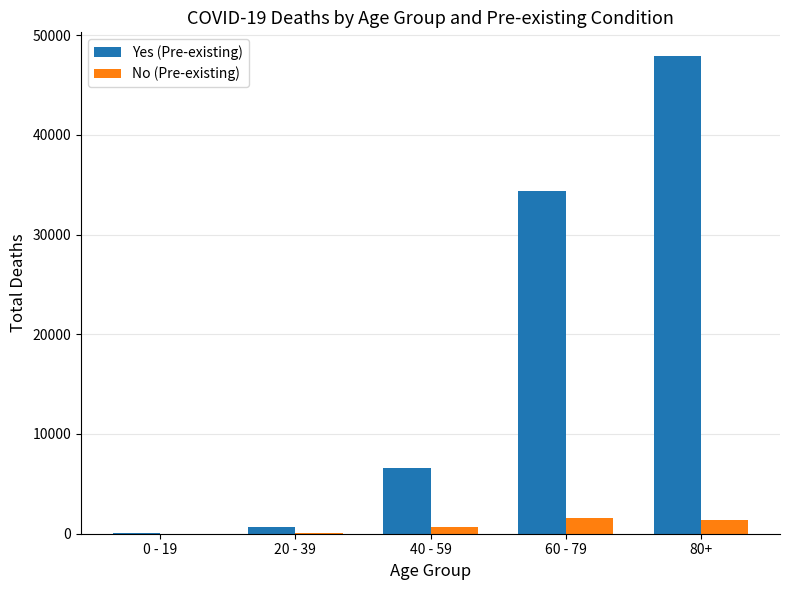

The value of Yes (Pre-existing) at 80+ is 21377. True or false?

False